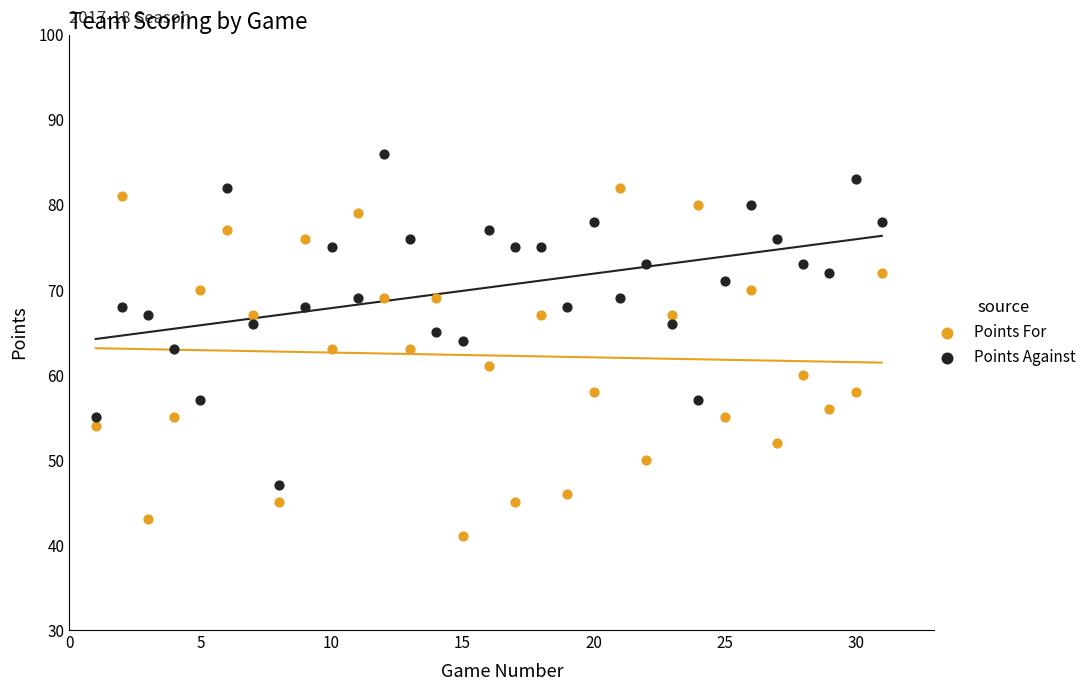

What is the X range (max minus min) for the scatter plot?

30